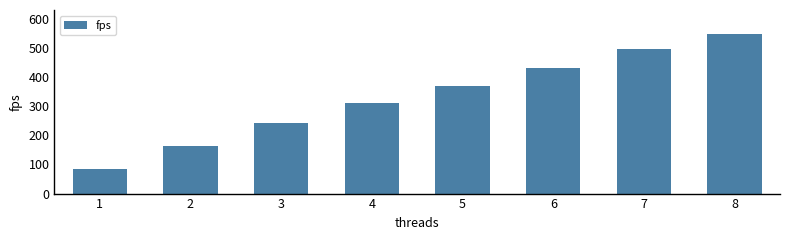

Reading left to right, list all the values displayed in this chart.

85.3	163.9	241.2	309.9	369.7	431.5	496.3	547.4